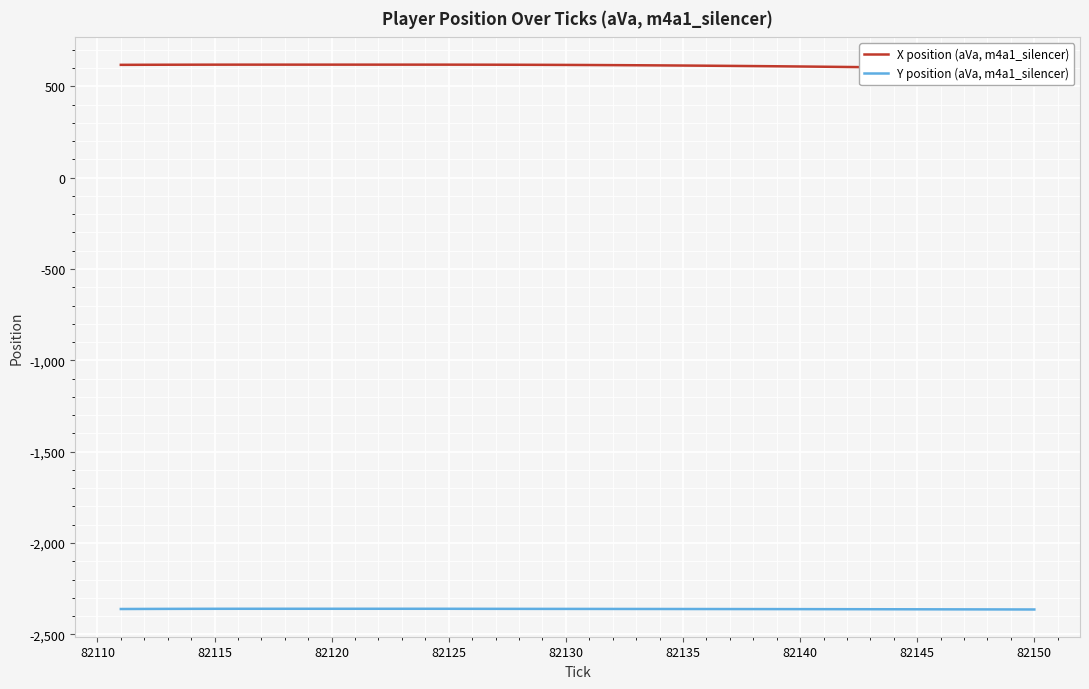

The value of Y position (aVa, m4a1_silencer) at 82145 is -2362.8. True or false?

True